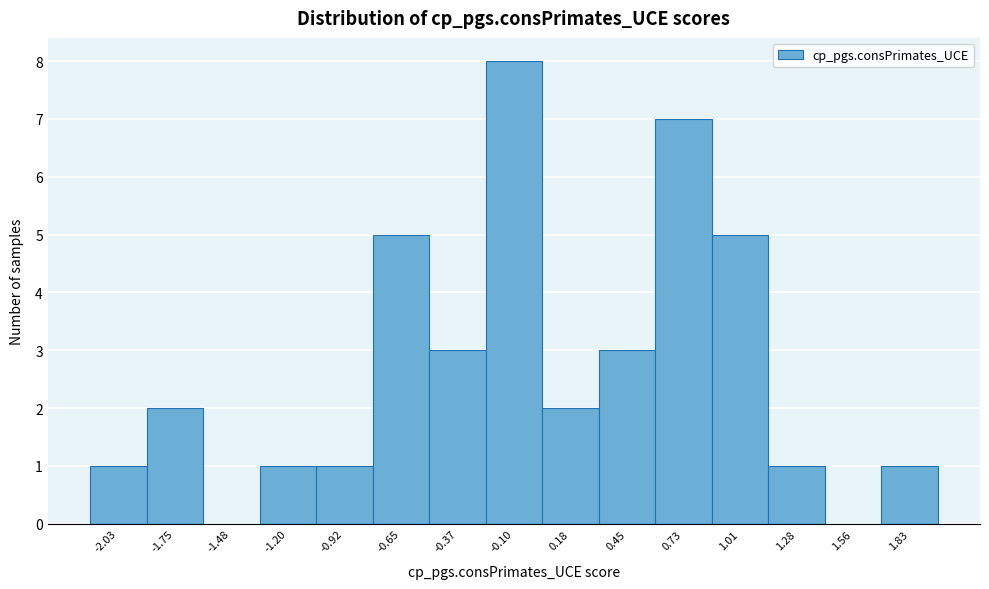

Reading left to right, list every bar in this chart as the range it spans on the x-axis followed by its height. Neither the bar edges nor the heights are printed on the chart, so give them approximately, as read against the axes.

-2.15 to -1.90: 1
-1.90 to -1.60: 2
-1.60 to -1.35: 0
-1.35 to -1.05: 1
-1.05 to -0.80: 1
-0.80 to -0.50: 5
-0.50 to -0.25: 3
-0.25 to 0.05: 8
0.05 to 0.30: 2
0.30 to 0.60: 3
0.60 to 0.85: 7
0.85 to 1.15: 5
1.15 to 1.40: 1
1.40 to 1.70: 0
1.70 to 1.95: 1